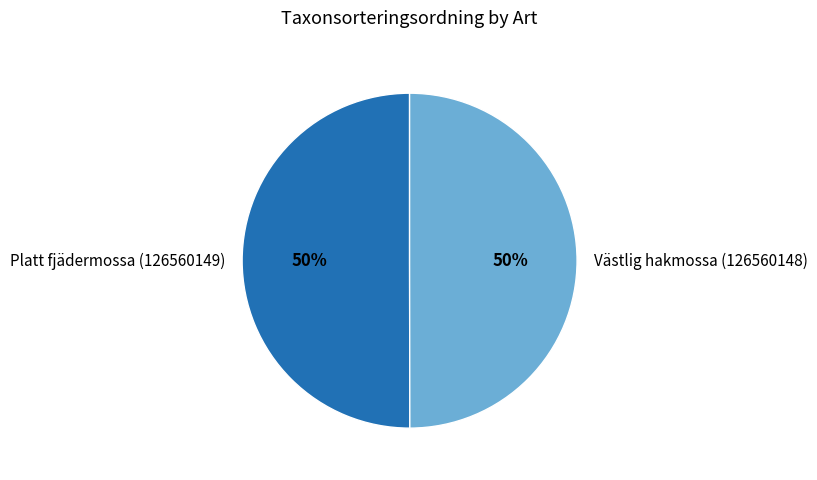

What is the ratio of the value at Västlig hakmossa (126560148) to the value at Platt fjädermossa (126560149)?

1.0